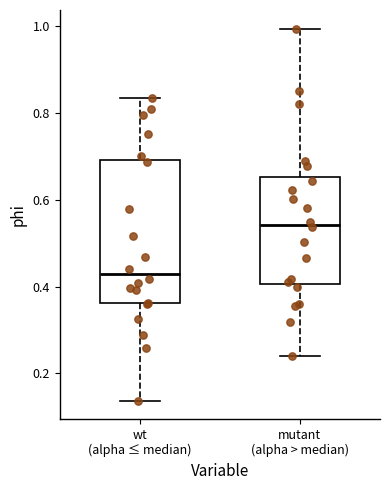

Reading left to right, transcribe this box plot: for each box, give where its median line is, the range the box spans, and where its two whiskers end, as read against the y-axis. The values are not printed on the chart, so give them approximately, as read against the axis.

wt (alpha ≤ median): median 0.42, box 0.36 to 0.70, whiskers 0.14 to 0.84
mutant (alpha > median): median 0.54, box 0.40 to 0.66, whiskers 0.24 to 1.00